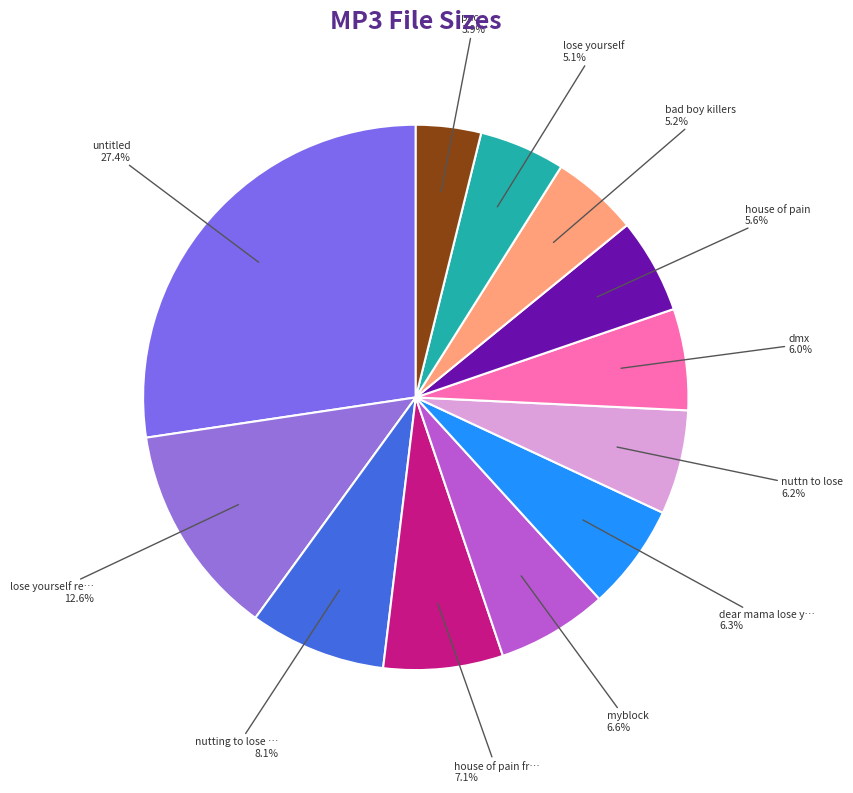

Which category has the smallest portion of the pie?

pac.mp3